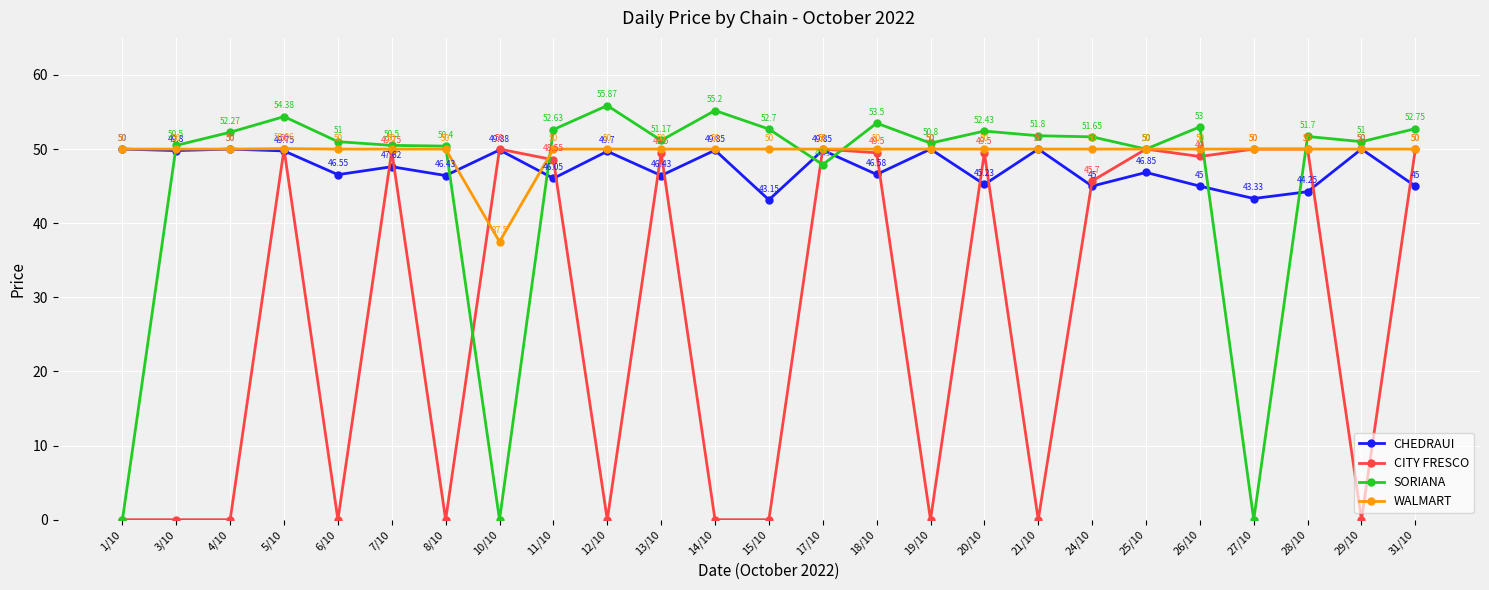

Where is the first local maximum for CHEDRAUI?

4/10